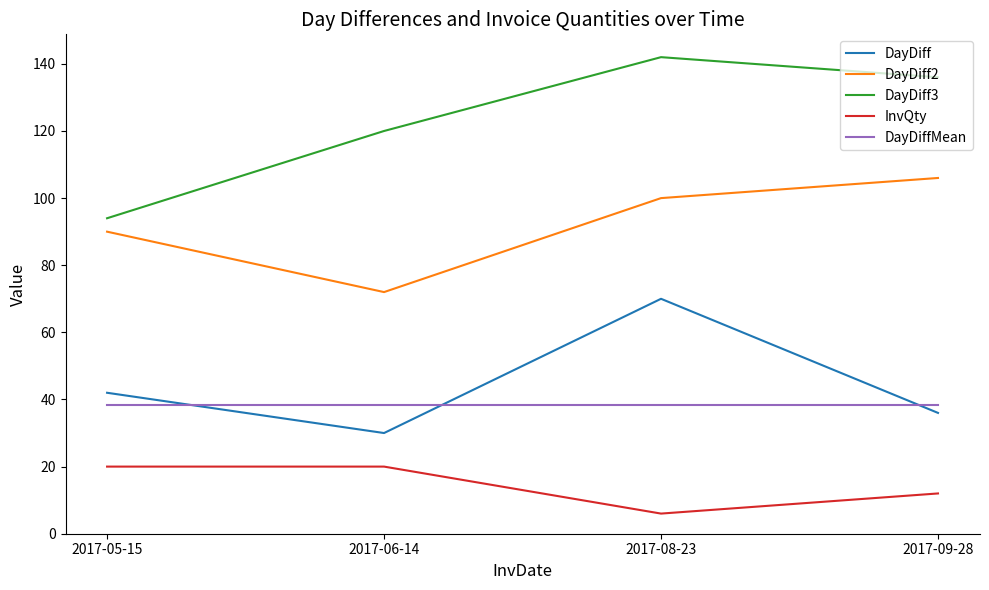

What value does the InvQty series have at 2017-05-15?

20.0